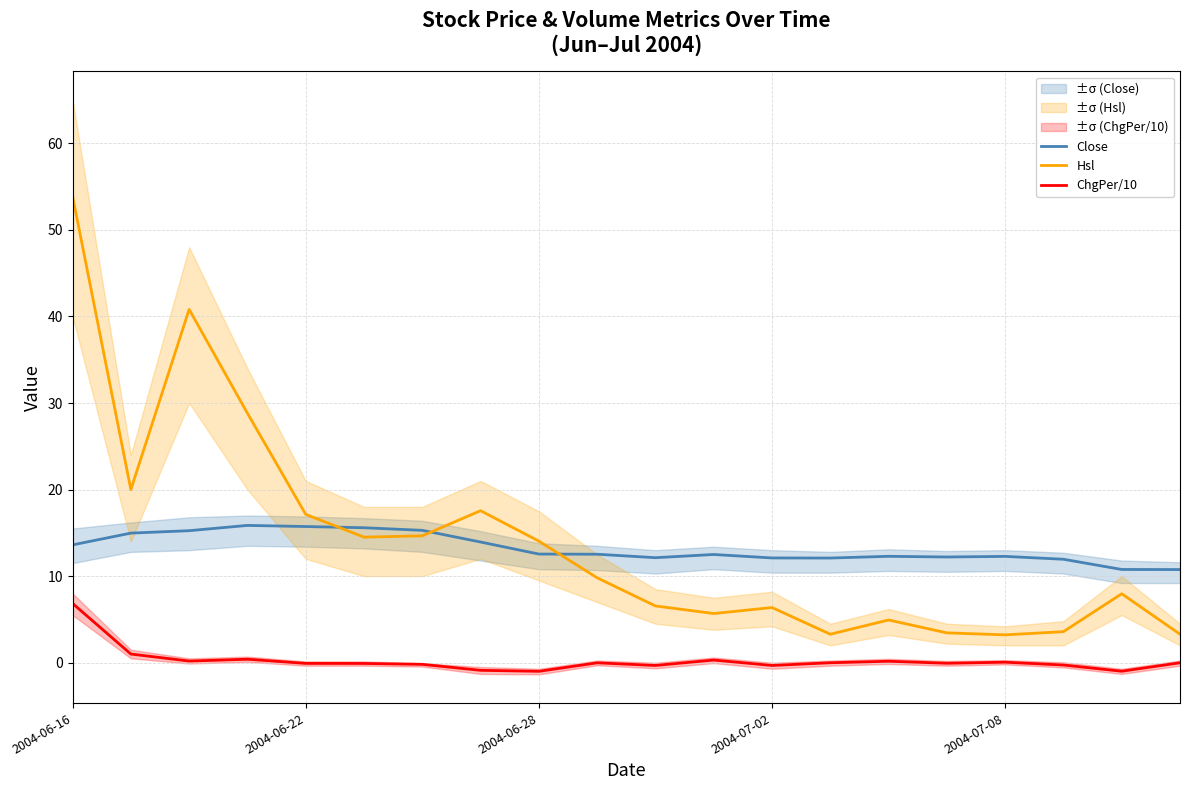

What are all the series names shown in the legend?

Close, Hsl, ChgPer/10